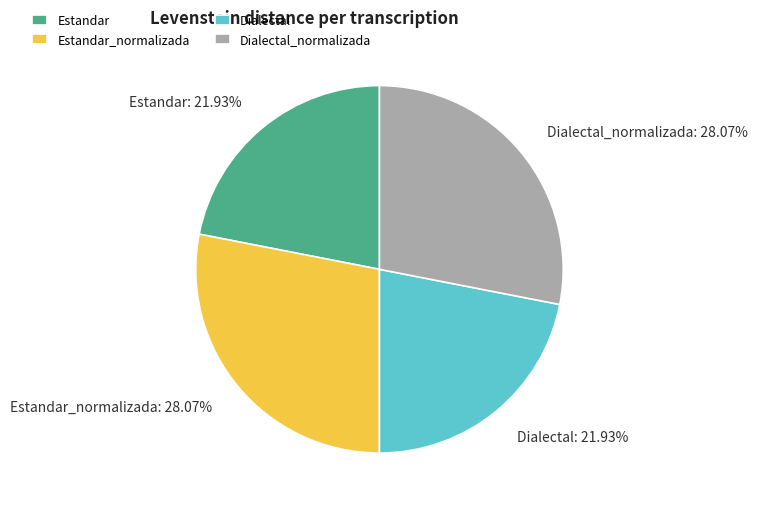

How many segments does this pie chart have?

4